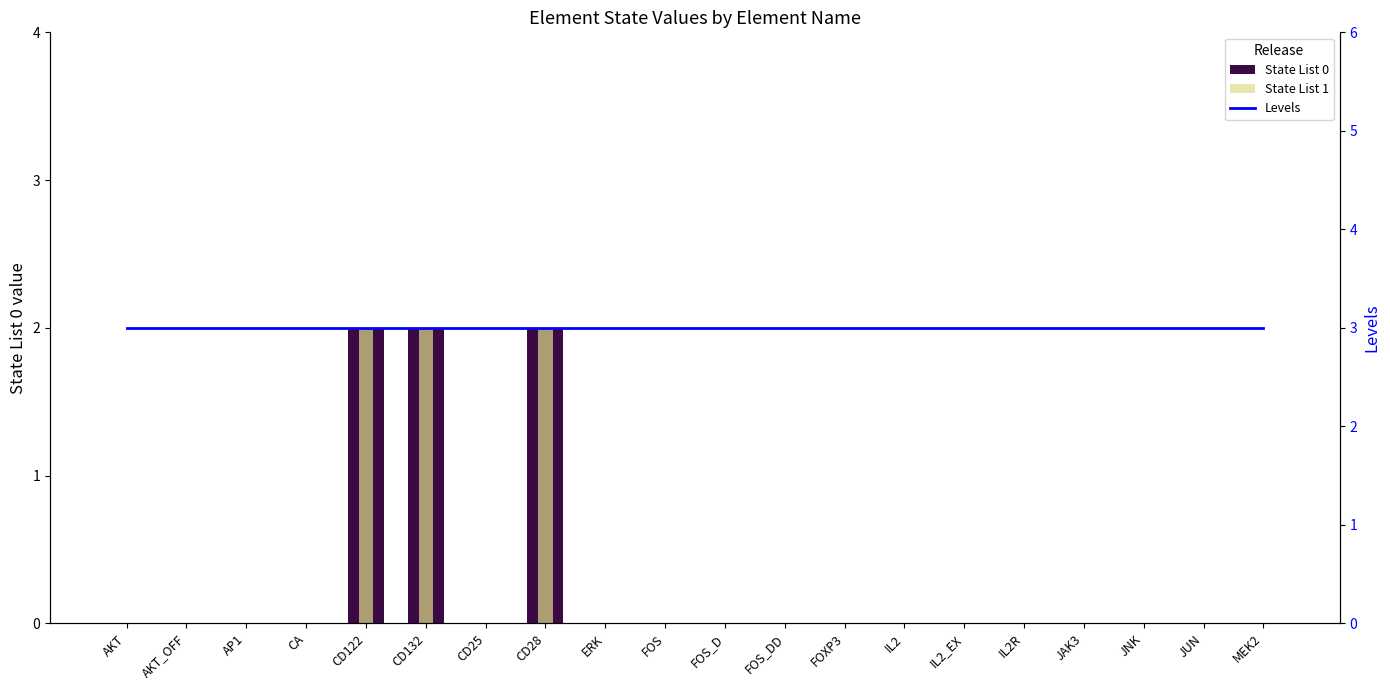

Where is Levels nearest to the value 3?

AKT